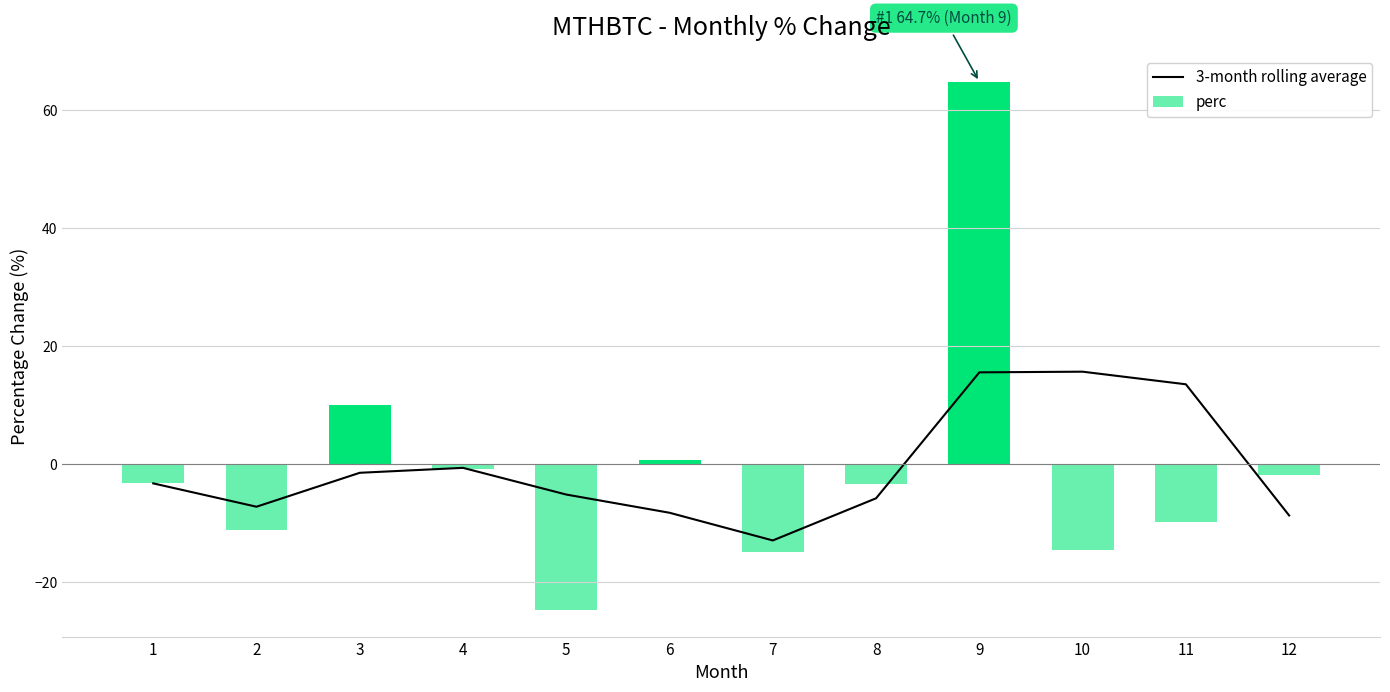

Does the chart contain stacked bars?

No